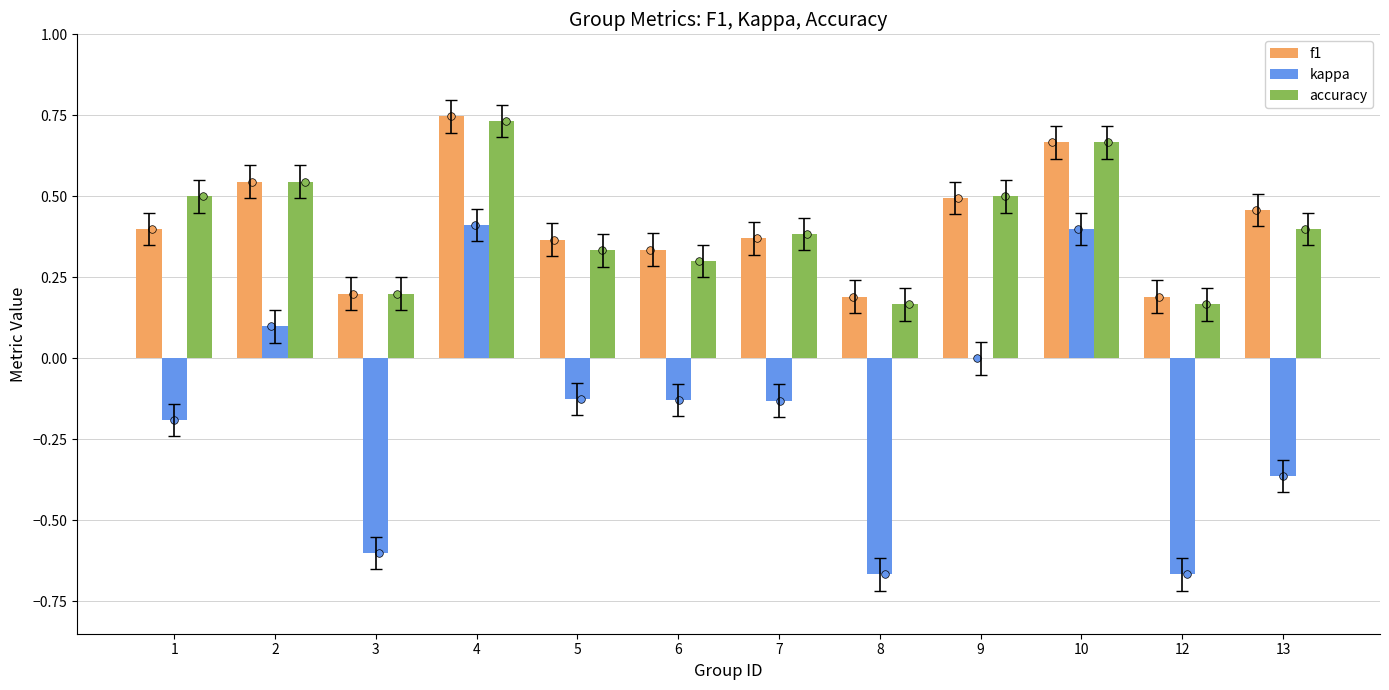

Which series has the largest total across all categories?

f1